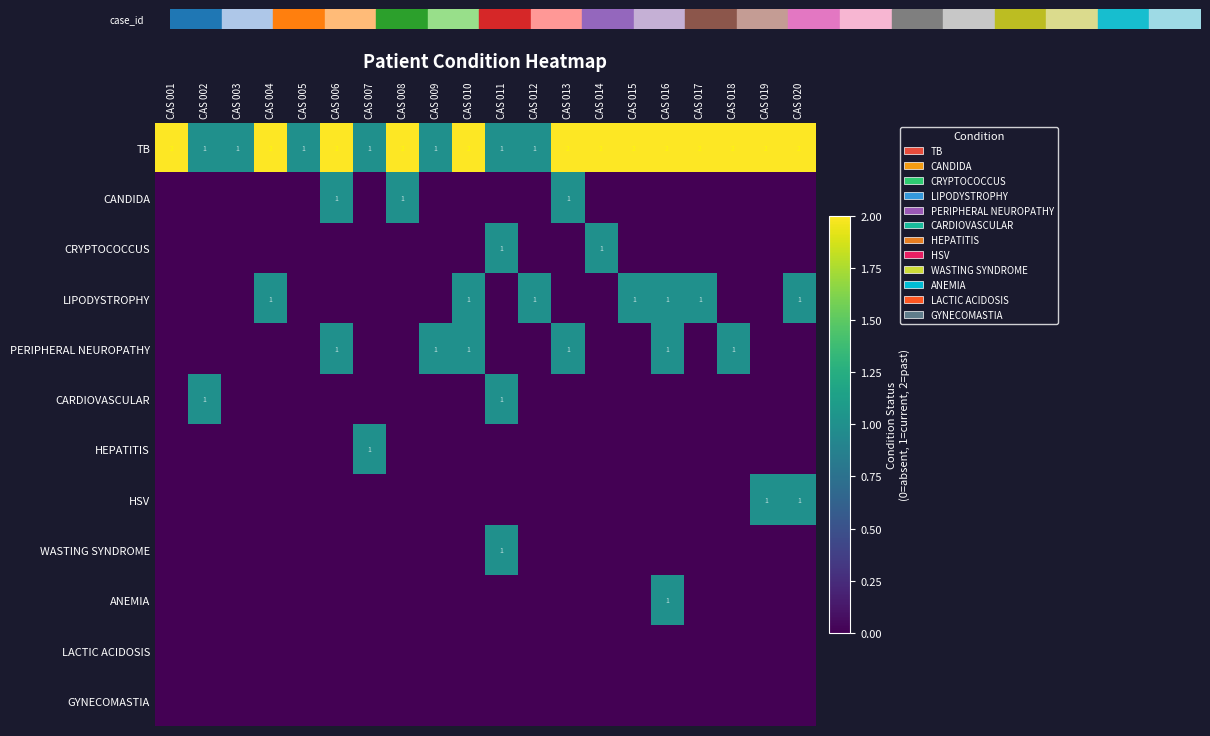

Is it true that PERIPHERAL NEUROPATHY equals 1 at CAS 009?

True